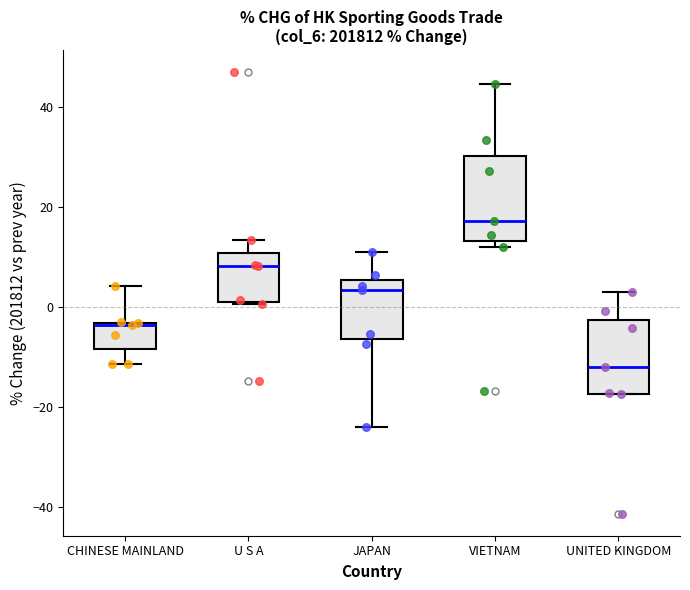

Where is the lower edge of the box for JAPAN on the y-axis? The values are not printed on the chart, so give them approximately, as read against the axis.

-6